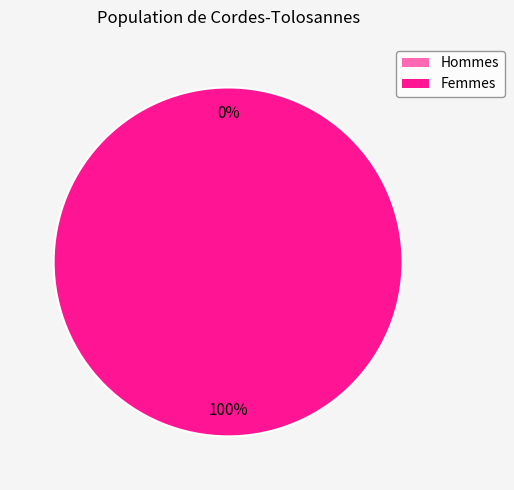

How many slices are in this pie chart?

2